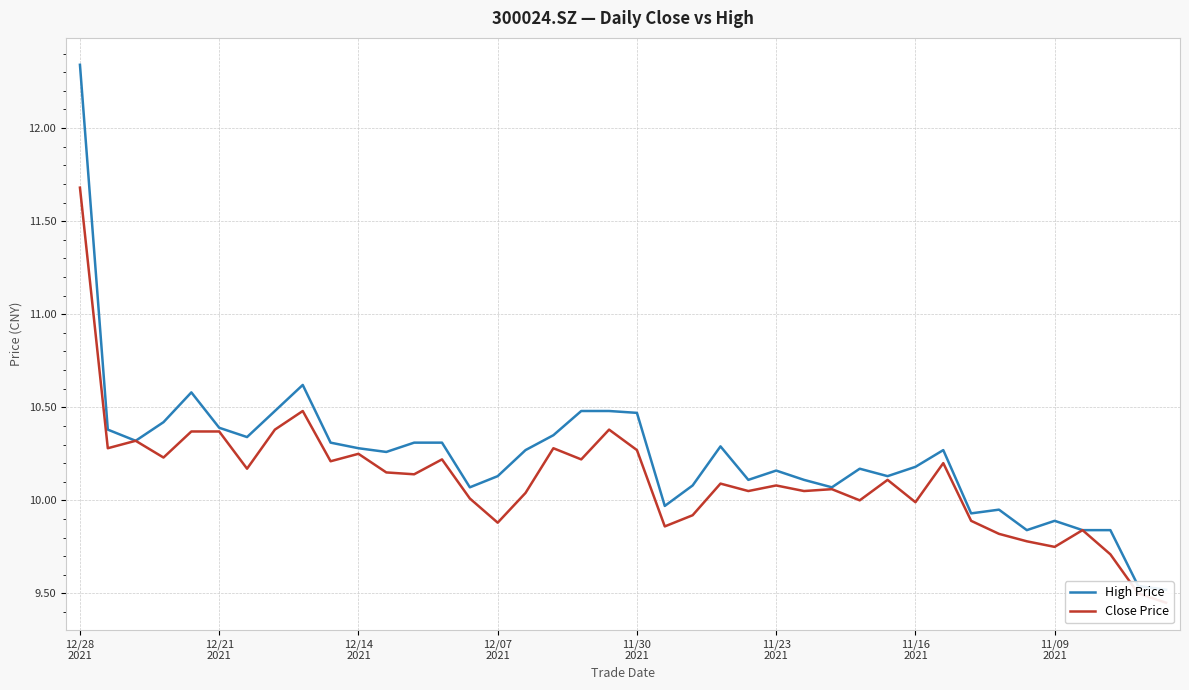

How many interior local peaks does the High Price series have?

8